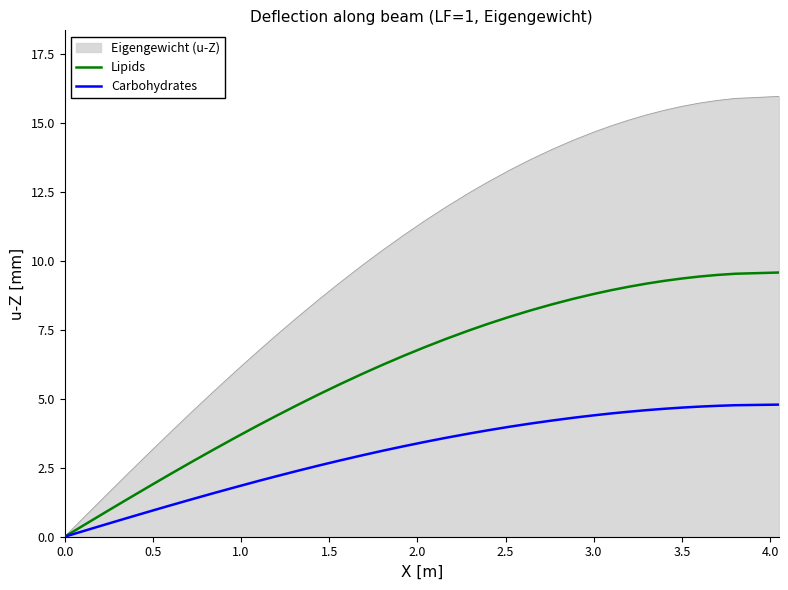

Which series has the largest total across all categories?

Eigengewicht (u-Z)